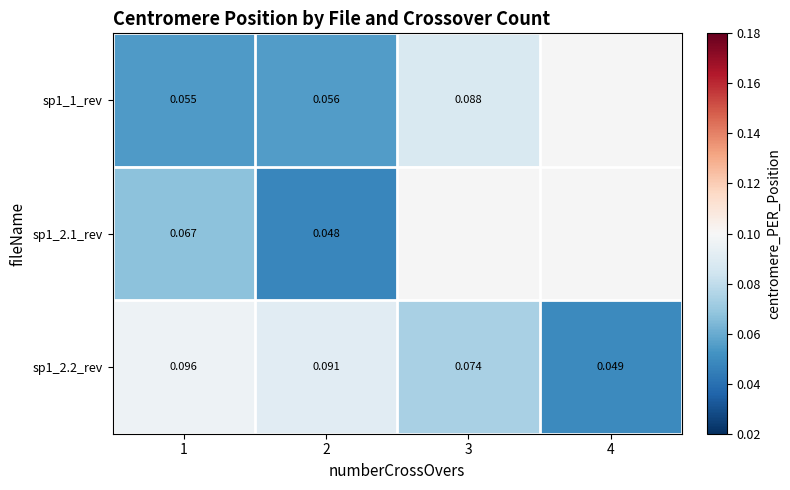

What is the approximate value of sp1_1_rev at 2?

0.1